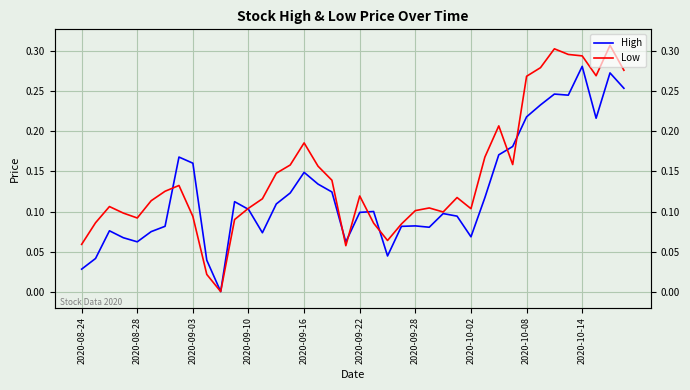

The value of Low at 11 is 0.1. True or false?

True